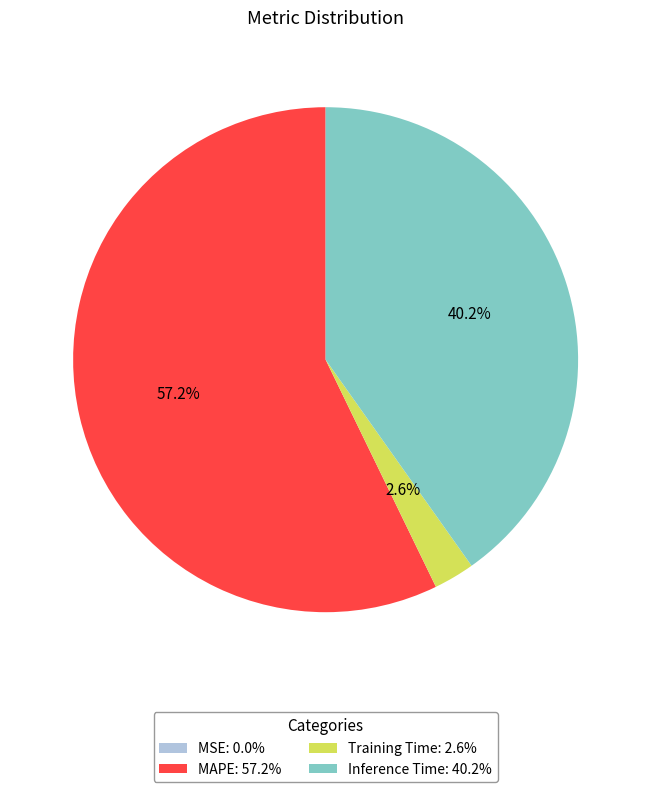

To the nearest percent, what is the difference between the largest and smallest slice percentages?

57%